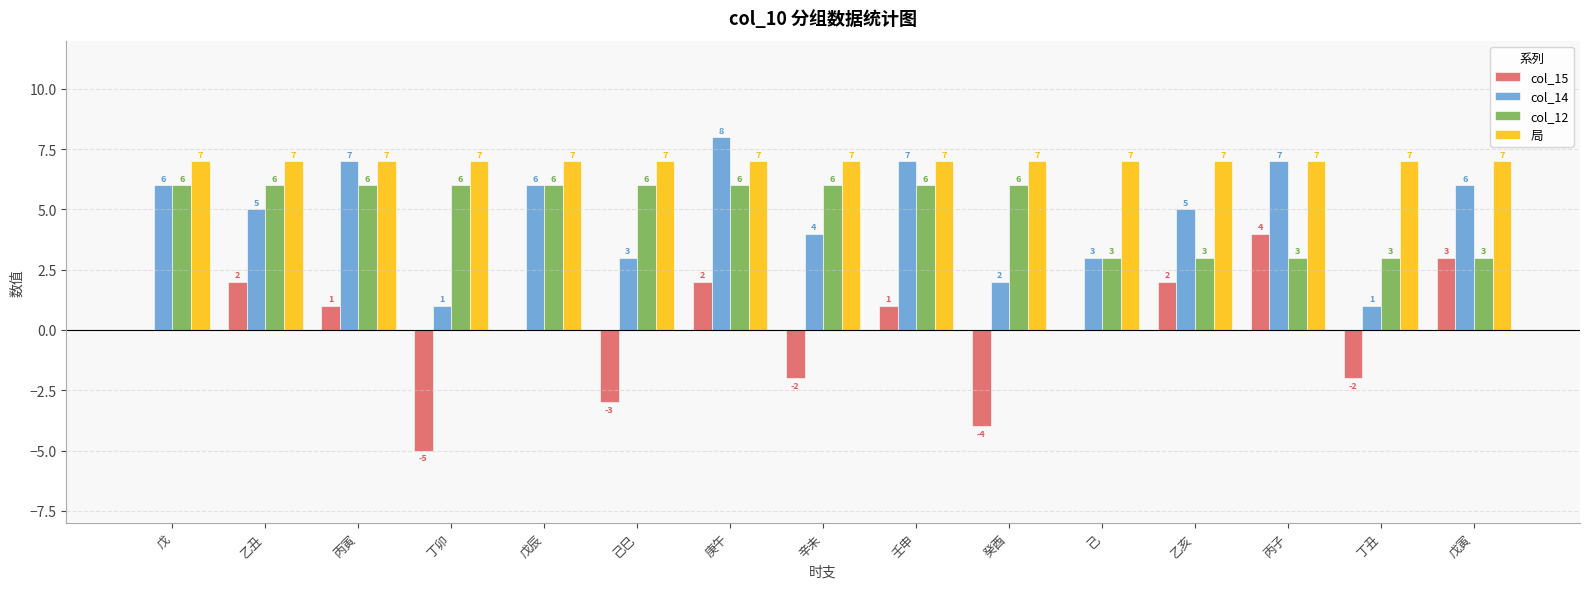

Are the bars horizontal?

No